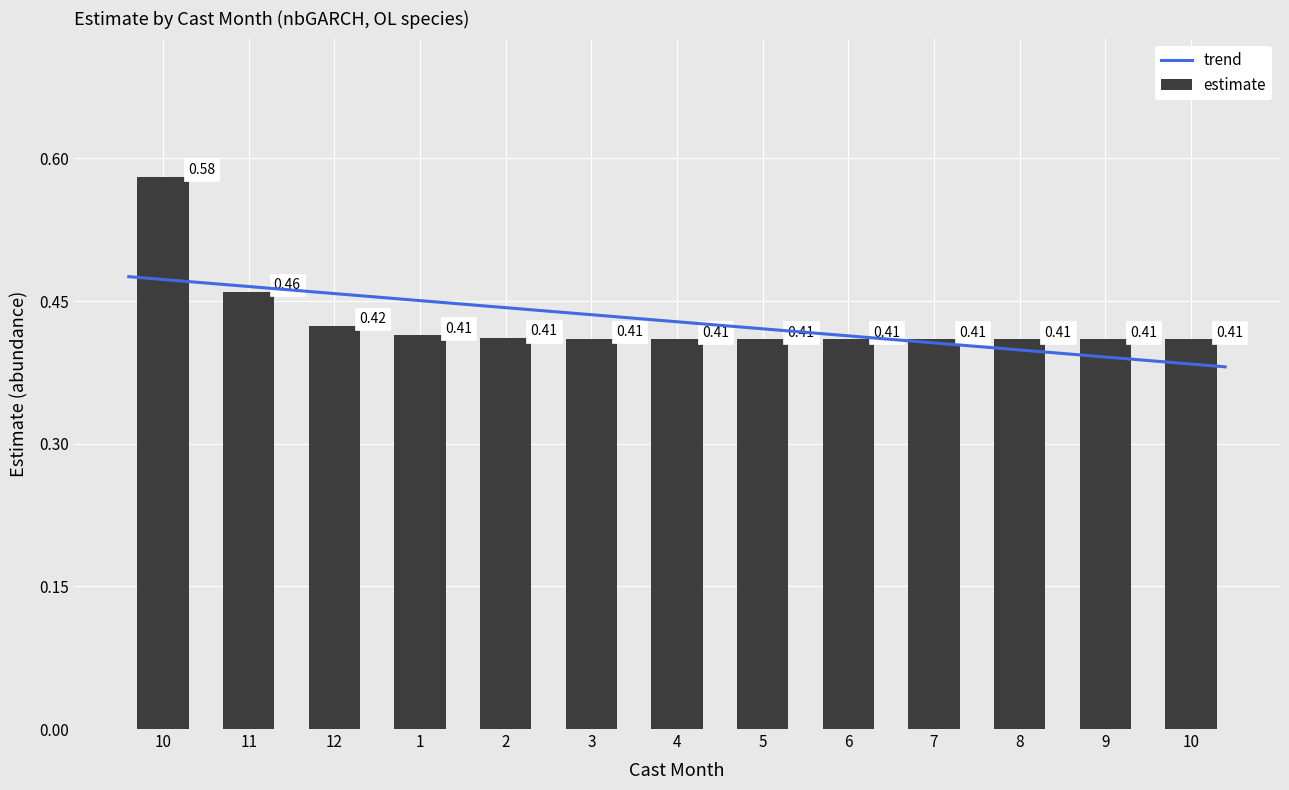

Rank the categories by value from lowest to highest.

9, 8, 7, 6, 5, 4, 10, 3, 2, 1, 12, 11, 10